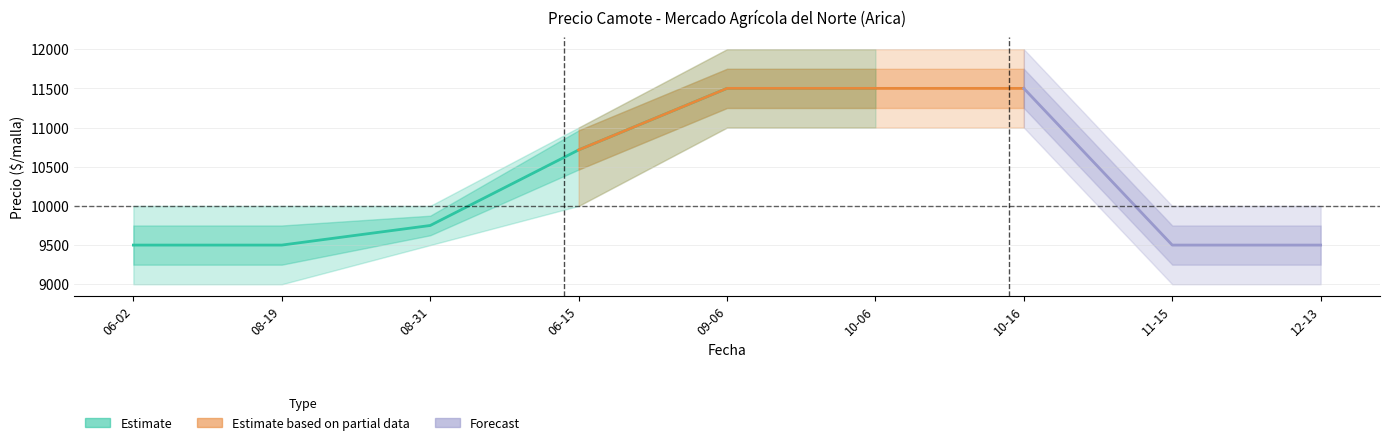

What is the smallest value displayed?

9500